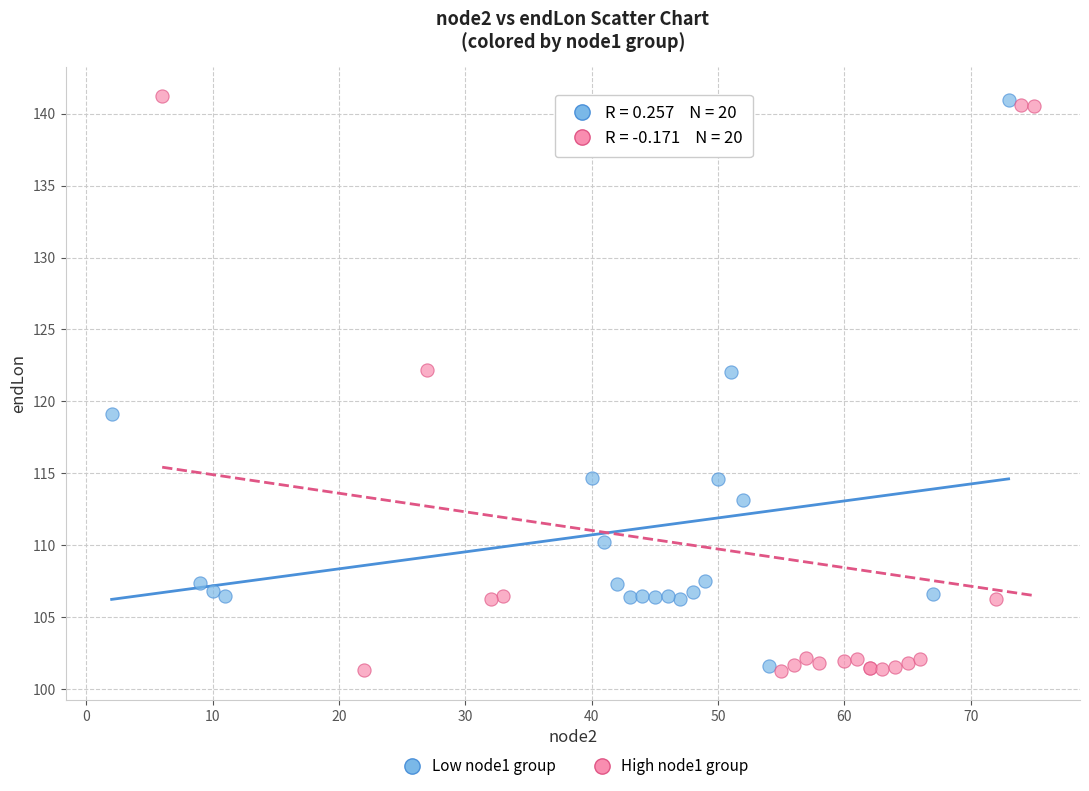

What are all the series names shown in the legend?

Low node1 group, High node1 group